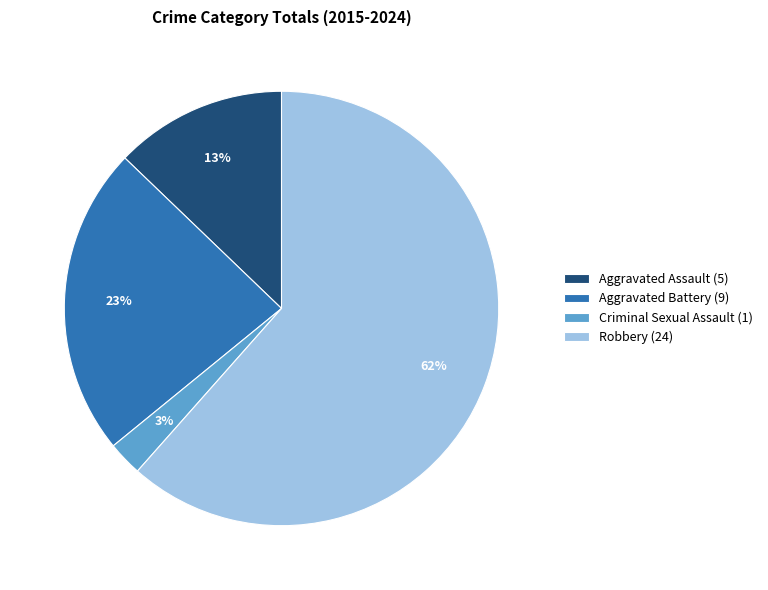

What percentage is the Aggravated Assault slice, to the nearest percent?

13%